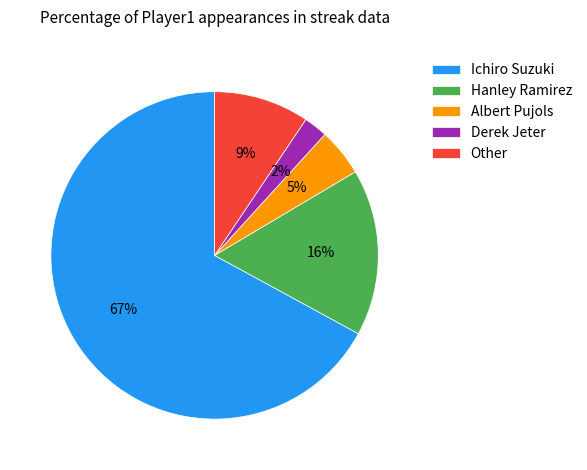

Is there a majority slice in this chart?

Yes